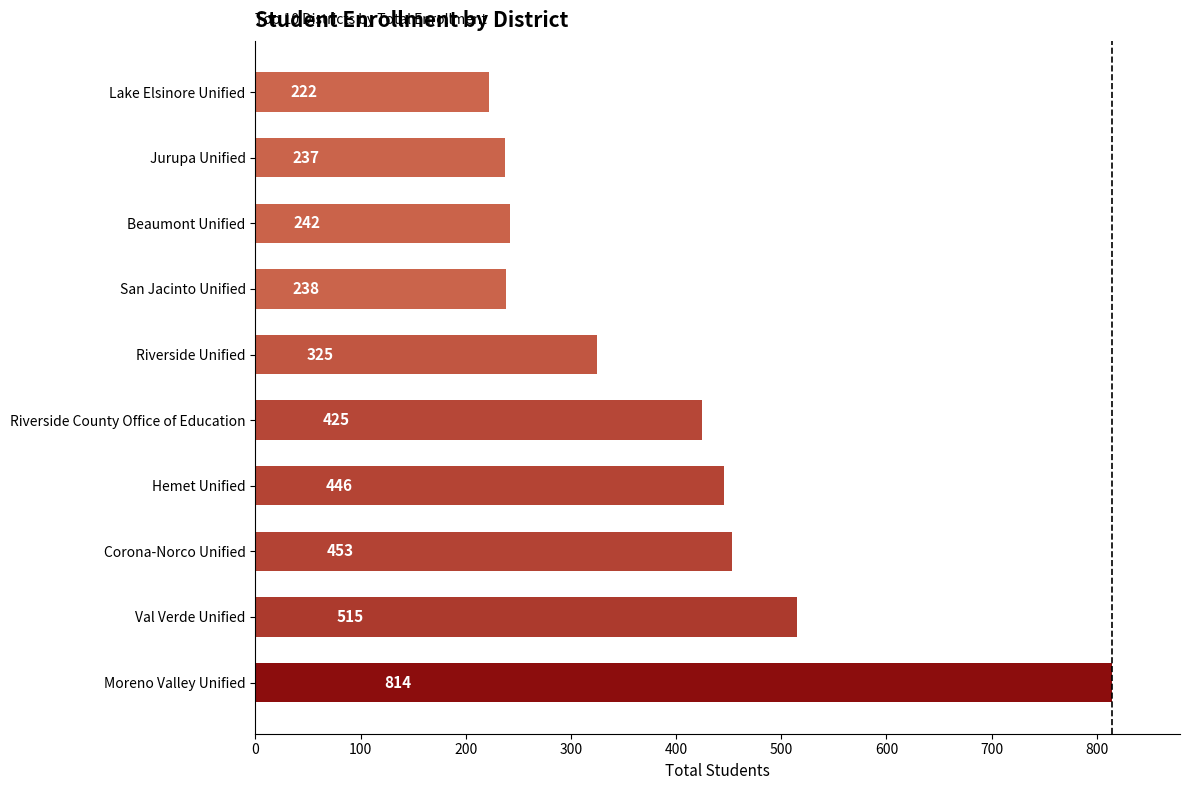

Reading bottom to top, extract all data points from this chart.

814	515	453	446	425	325	238	242	237	222